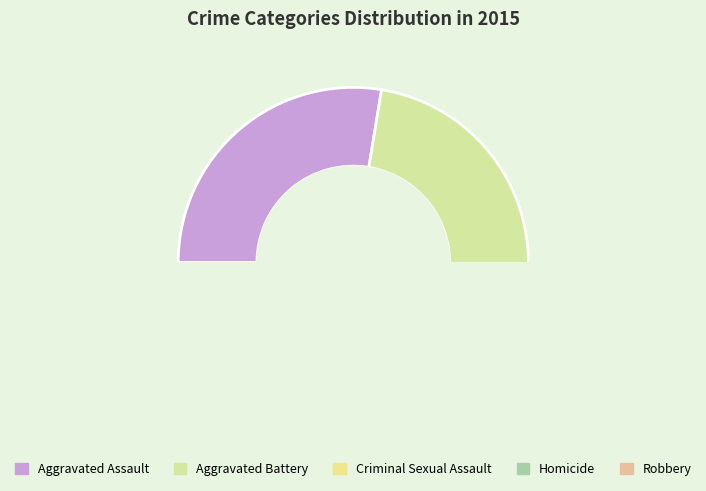

Between Criminal Sexual Assault and Aggravated Battery, which is larger?

Aggravated Battery